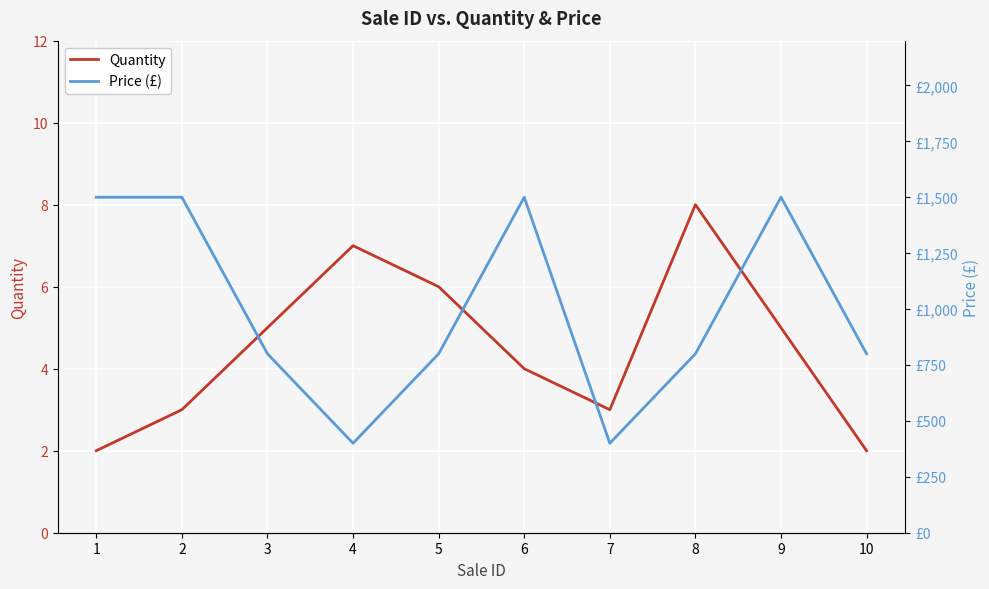

What is the lowest value of the Quantity series?

2